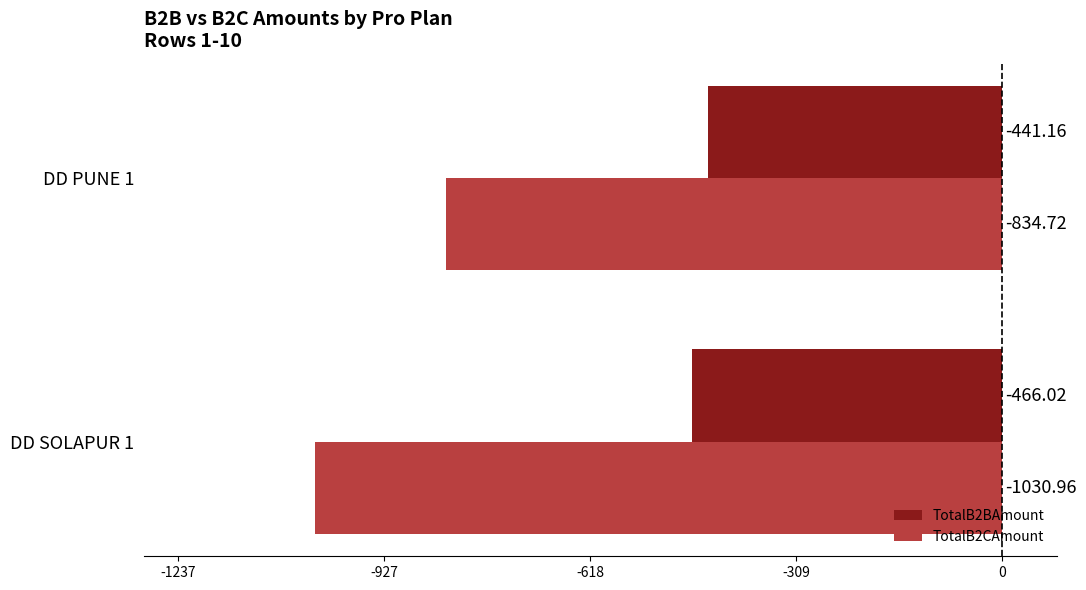

What is the difference between the highest and lowest values at DD SOLAPUR 1?

564.9